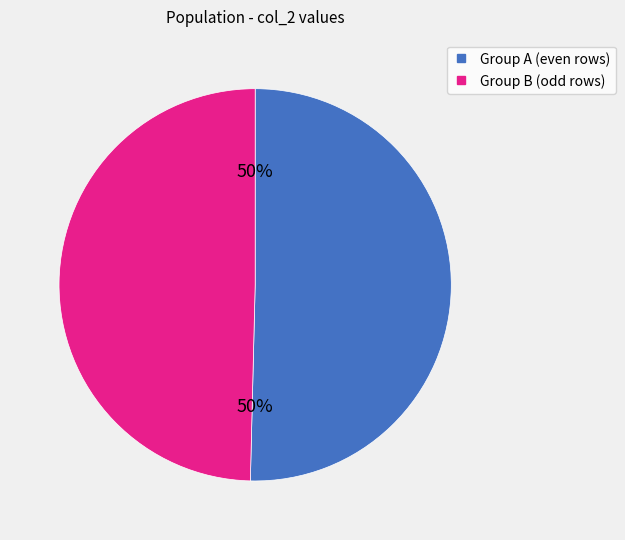

How many segments does this pie chart have?

2